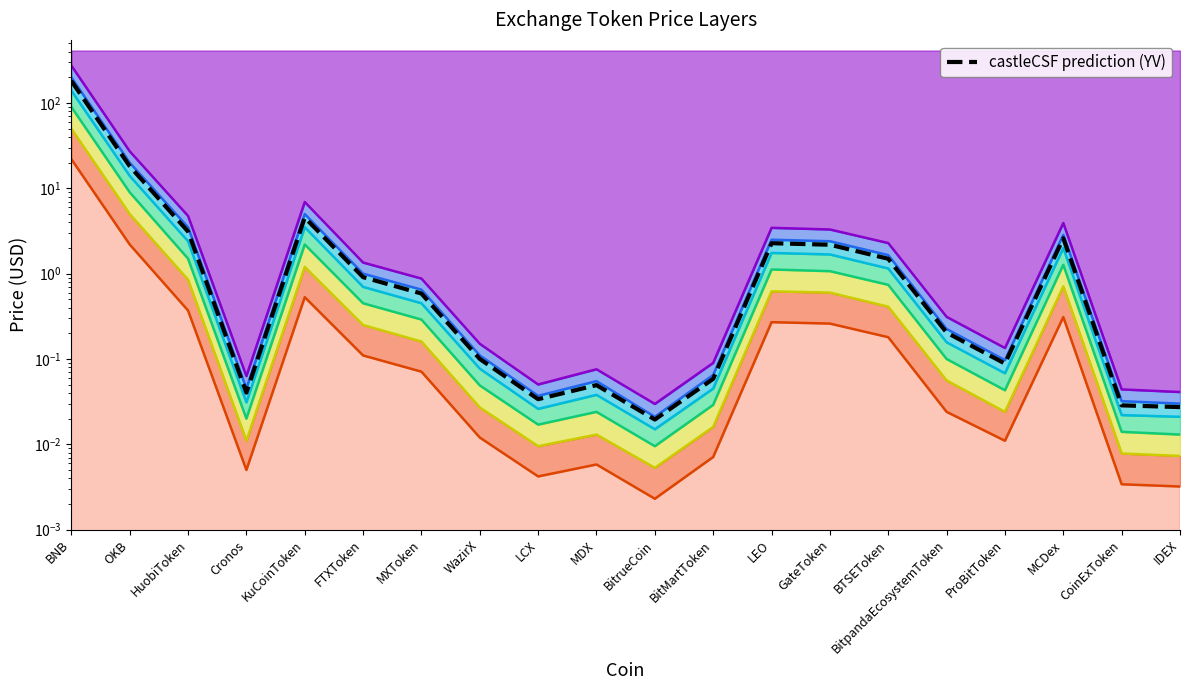

What is the label of the 16th point from the right?

KuCoinToken